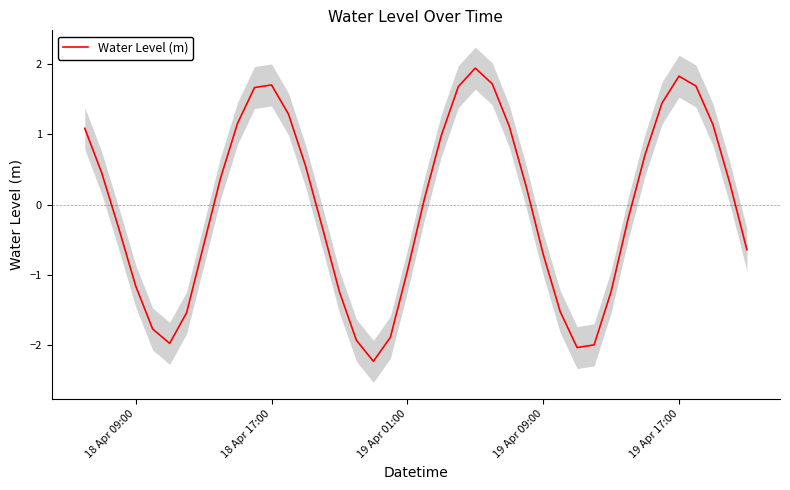

What is the lowest value of the Water Level (m) series?

-2.2